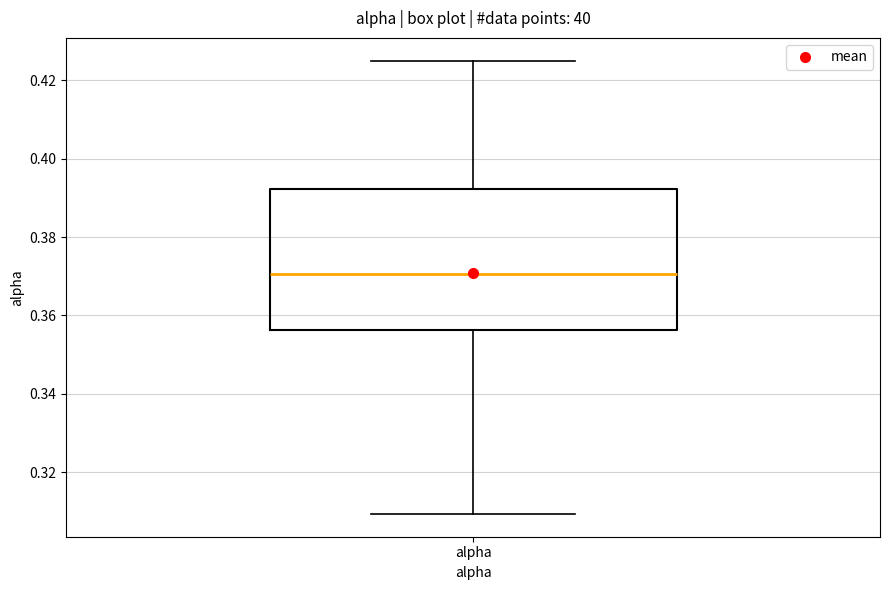

Read this box plot against the y-axis: the position of the median line, the range covered by the box, and the ends of both whiskers. The values are not printed on the chart, so give them approximately, as read against the axis.

median 0.370, box 0.356 to 0.392, whiskers 0.310 to 0.426